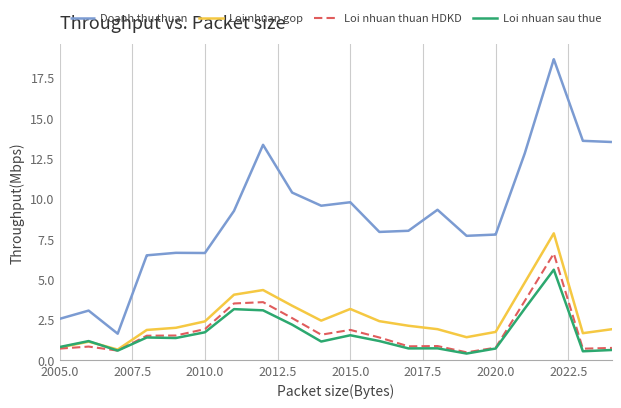

Which series has the widest spread of values?

Doanh thu thuan